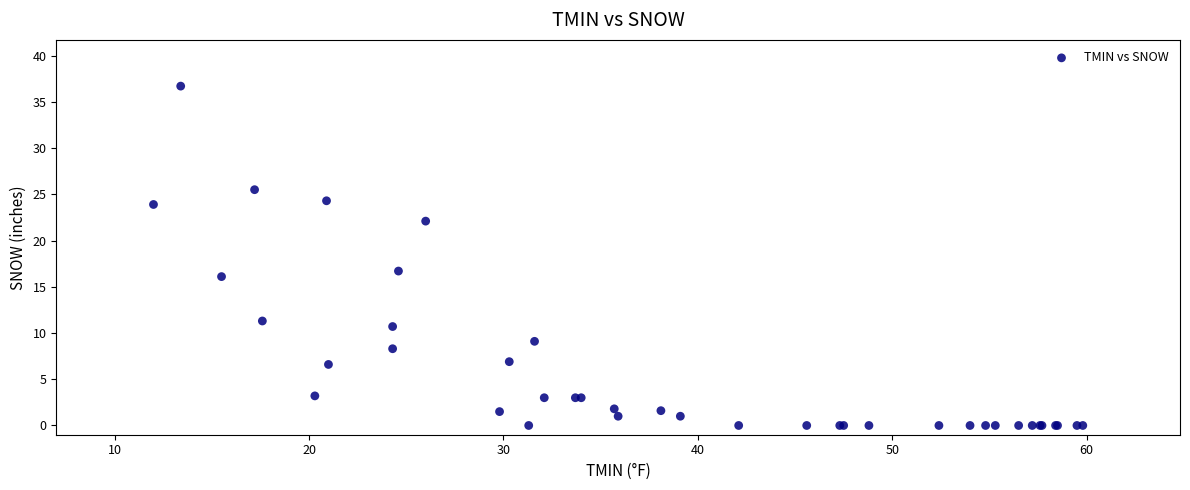

What Y value in the scatter plot is closest to 18?

16.7